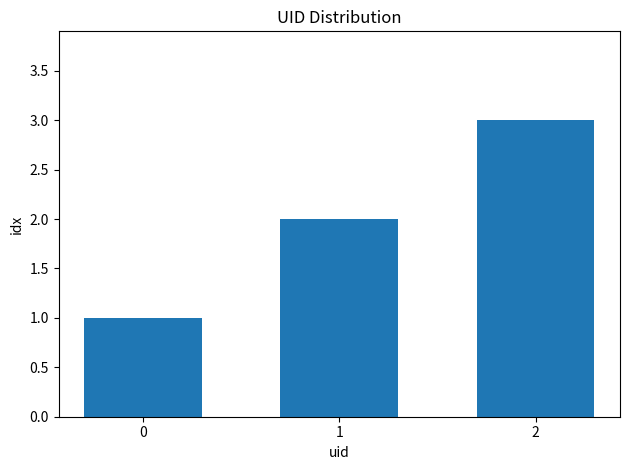

True or false: the data shows 3 at 1.

False